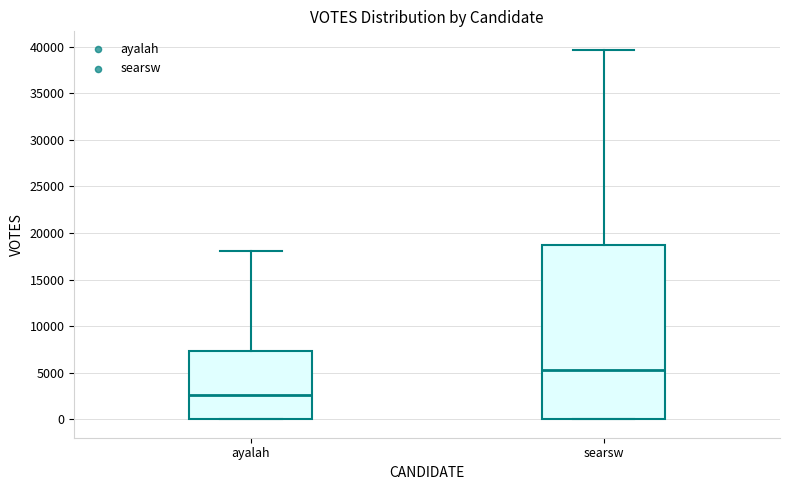

Which box's median line is the lowest?

ayalah